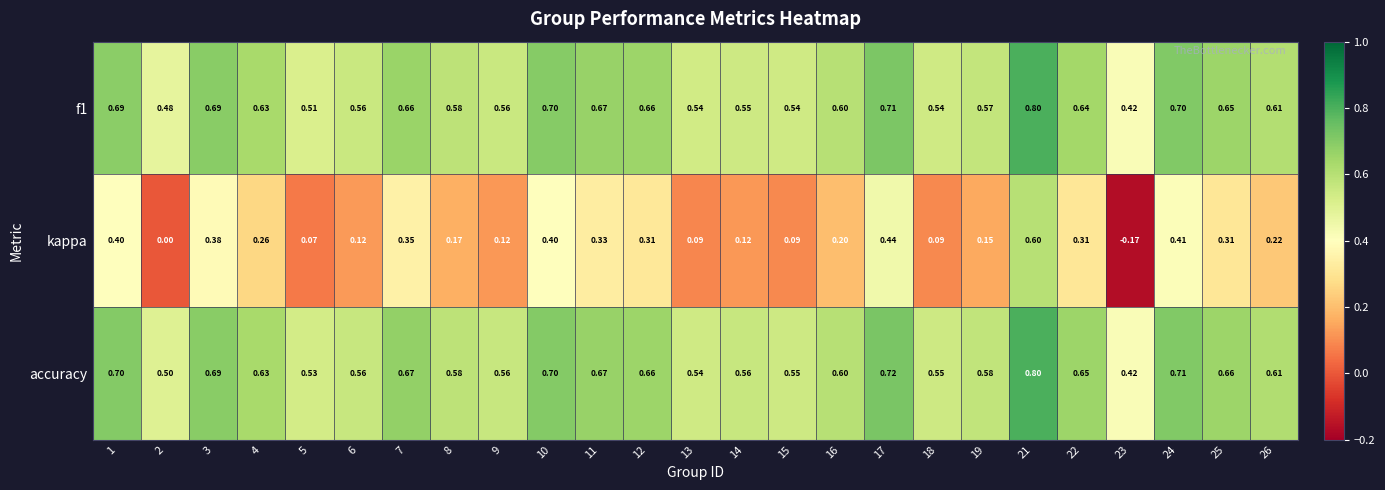

Is the value of kappa at 24 greater than the value of accuracy at 16?

No